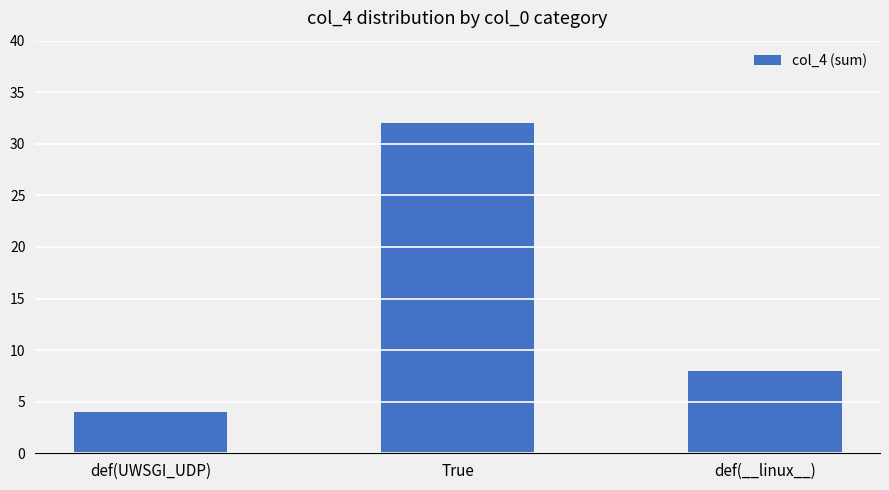

How many bars are there in total?

3